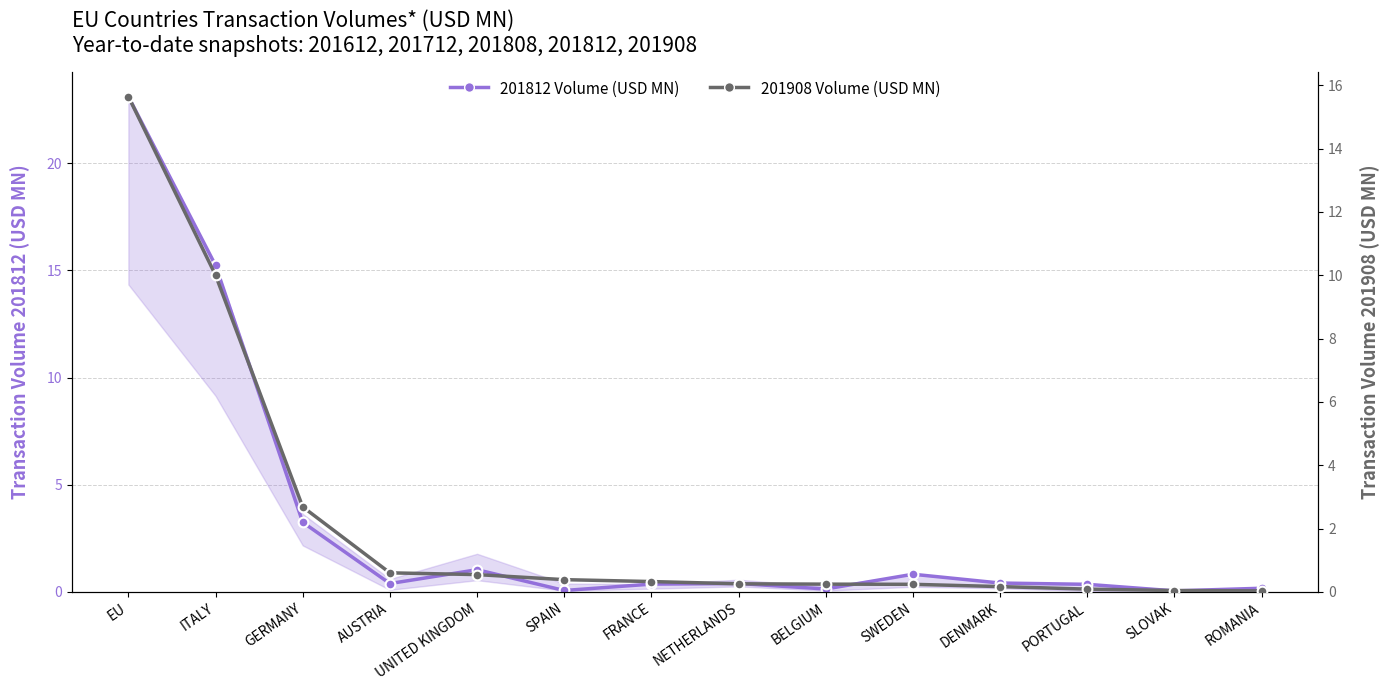

Reading left to right, list all the values displayed in this chart.

201812 Volume (USD MN): 23.1	15.2	3.2	0.4	1.0	0.1	0.4	0.4	0.1	0.8	0.4	0.4	0.0	0.2
201908 Volume (USD MN): 15.6	10.0	2.7	0.6	0.5	0.4	0.3	0.3	0.2	0.2	0.2	0.1	0.0	0.0